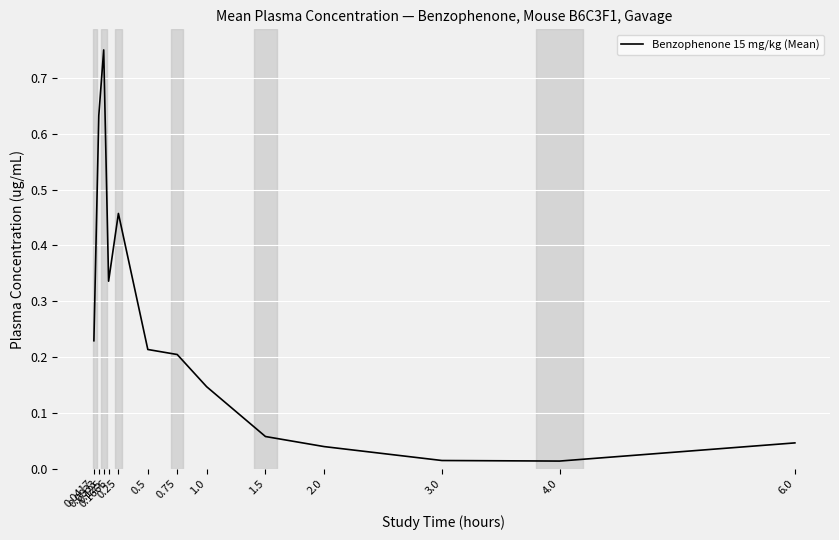

At which category does the chart reach its peak across all series?

0.125